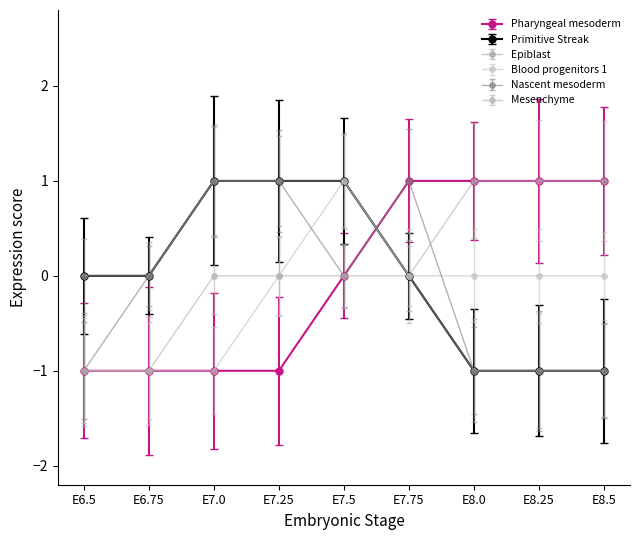

Is this an area chart (filled region under the line)?

No